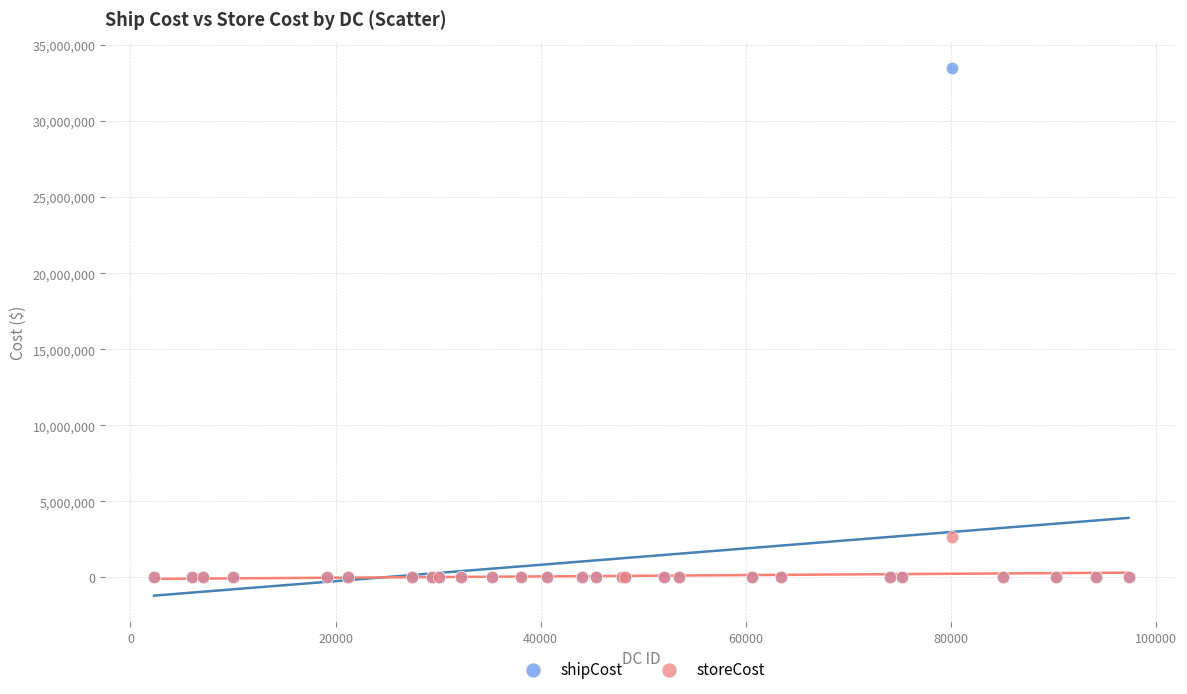

What are all the series names shown in the legend?

shipCost, storeCost